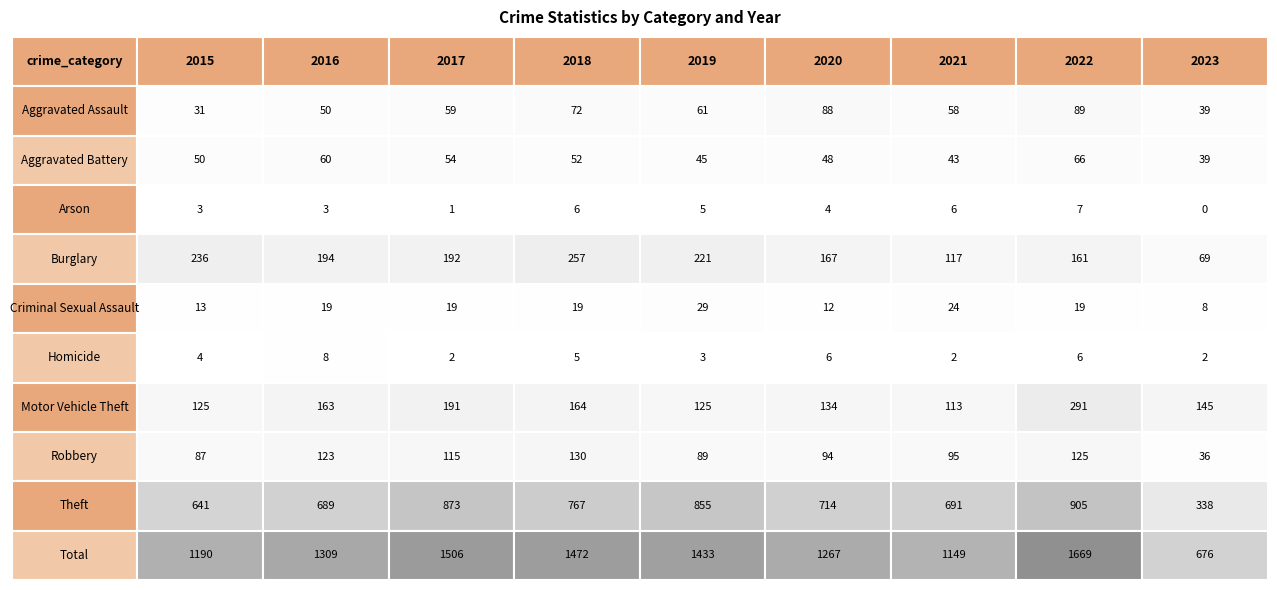

At which category is the sum across all series the highest?

2022